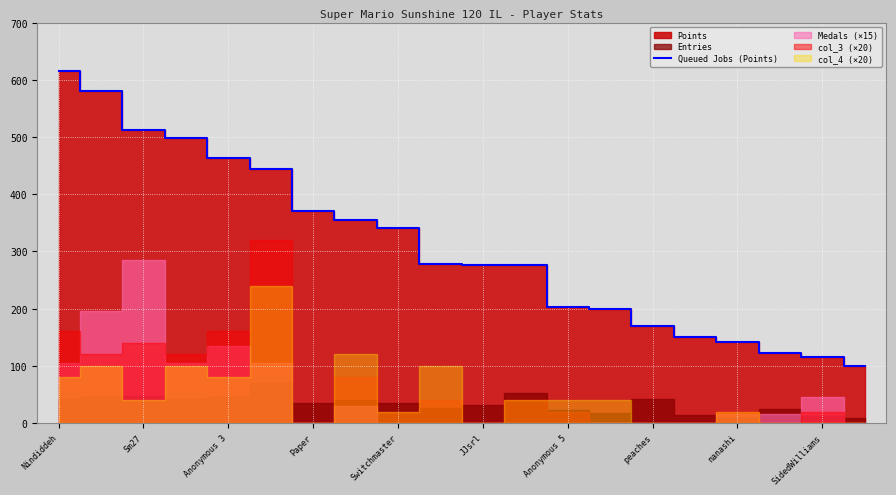

What is the lowest value of the Queued Jobs (Points) series?

99